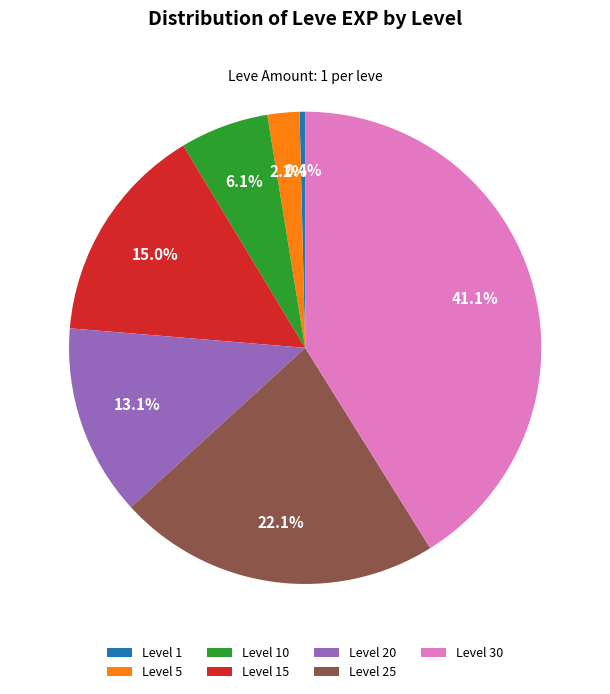

What percentage is NOT represented by Level 25?

77.9%